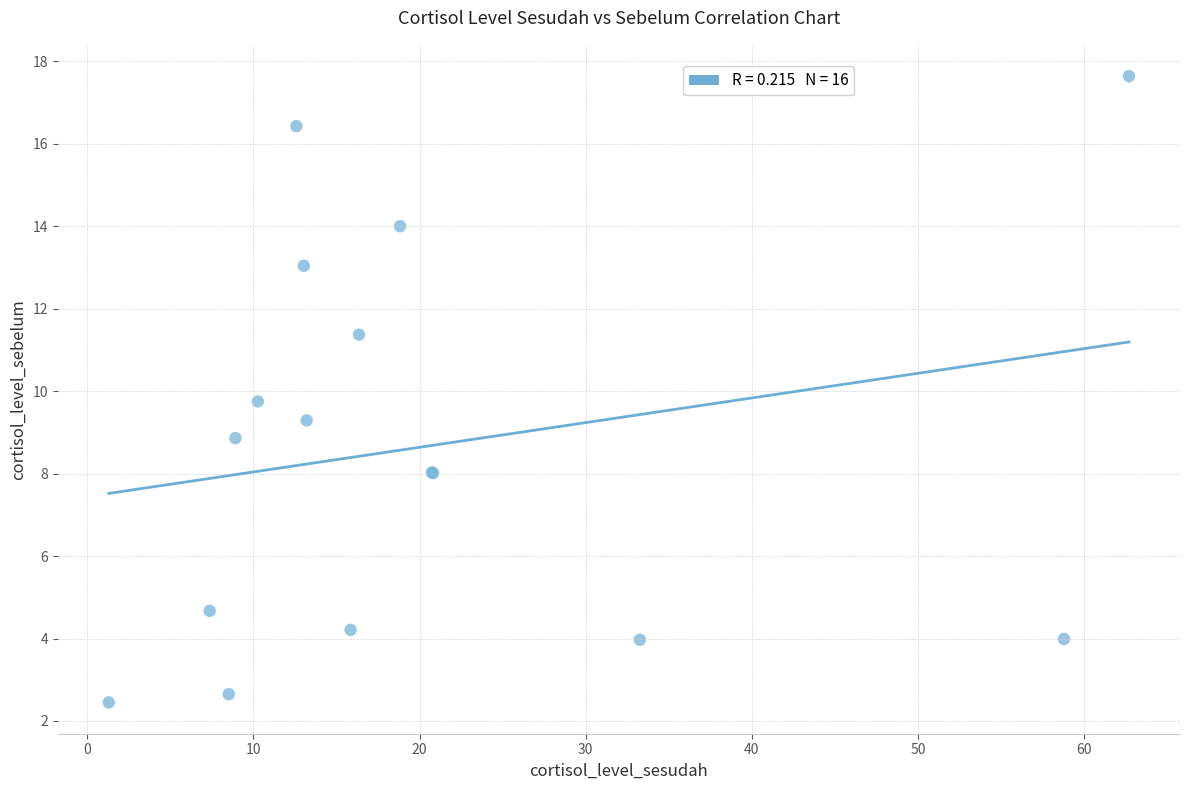

What Y value in the scatter plot is closest to 10?

9.8